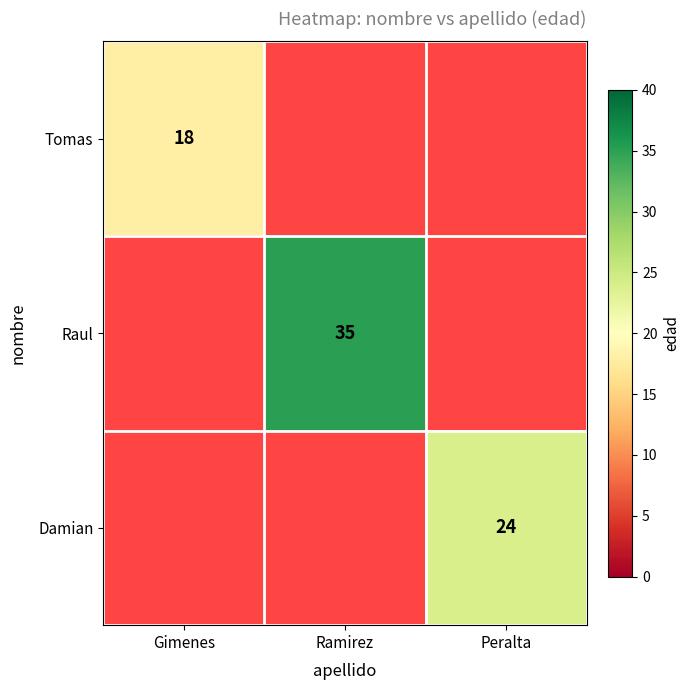

Which has a higher value, Peralta or Ramirez?

Ramirez